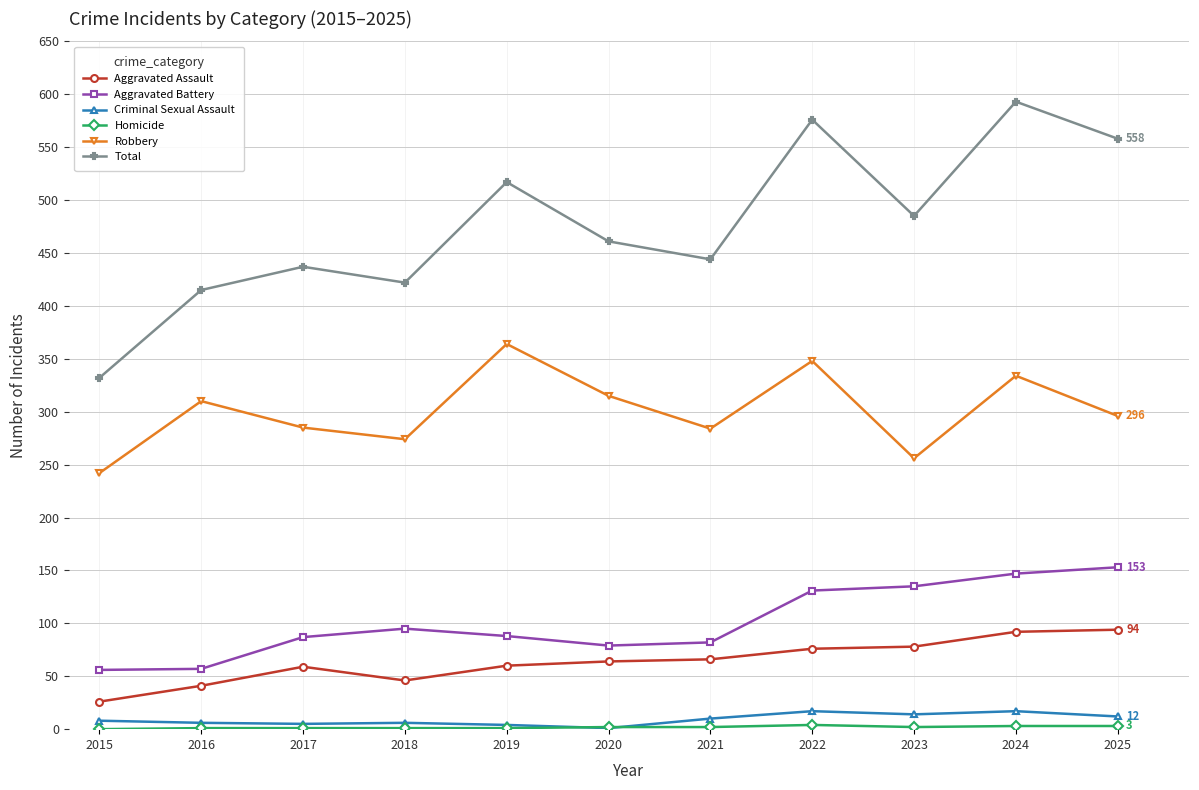

True or false: Aggravated Battery has a value of 87 at 2017.

True